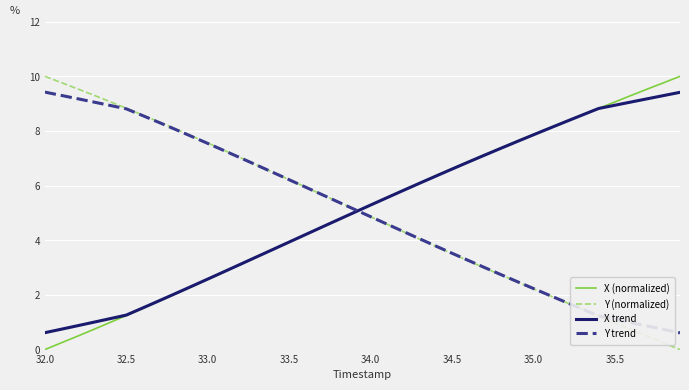

What is the greatest value displayed?

10.0